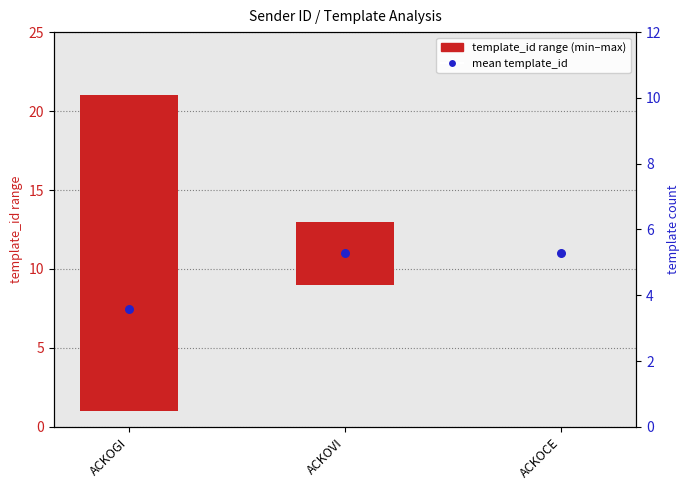

Which has a higher value, ACKOCE or ACKOGI?

ACKOCE